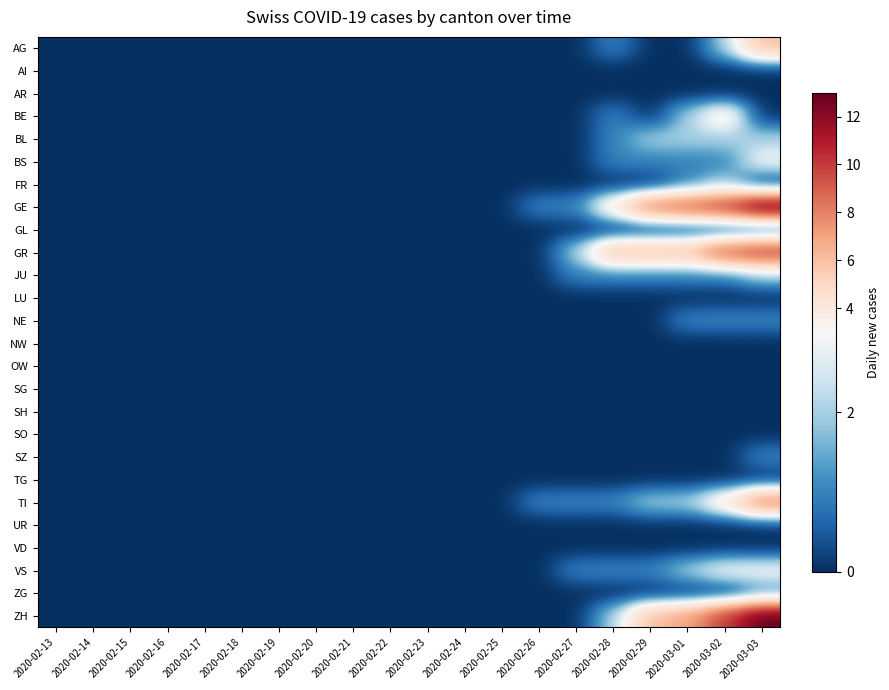

Which series has the largest range (max minus min)?

GE